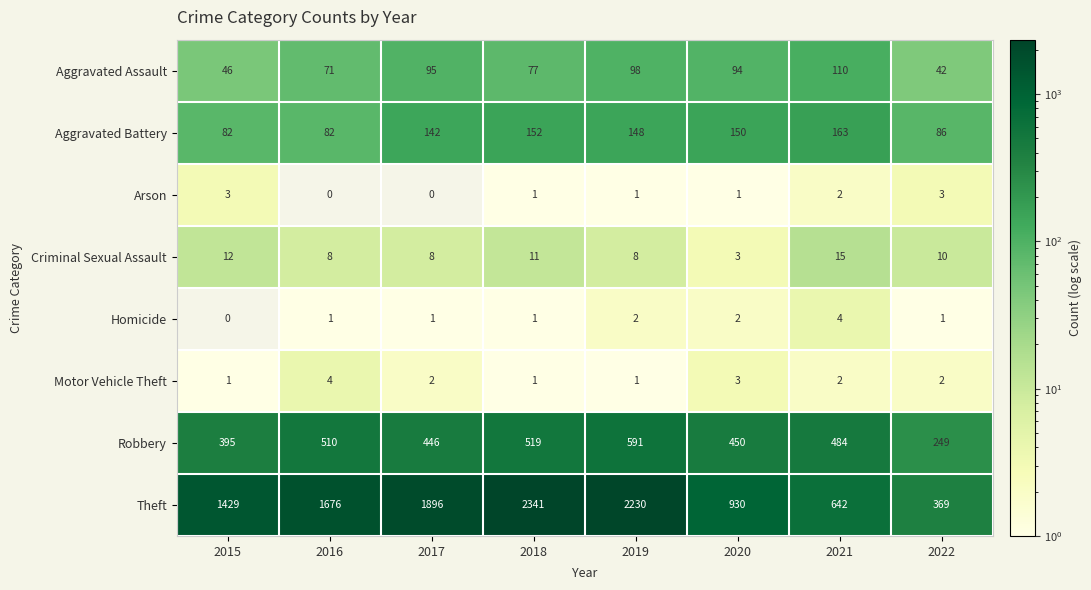

Rank the categories by Aggravated Assault value from lowest to highest.

2022, 2015, 2016, 2018, 2020, 2017, 2019, 2021